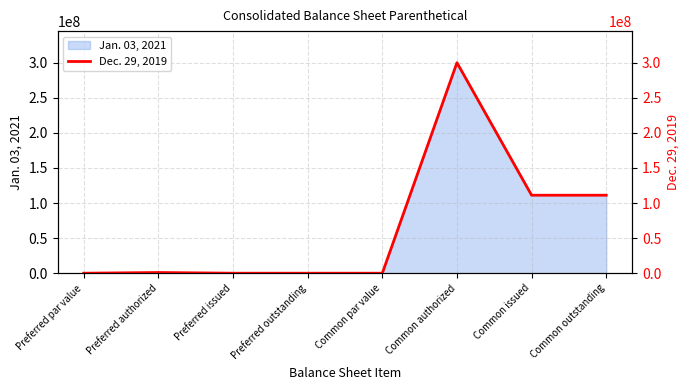

List the labels in order of value, largest first.

Common authorized, Common issued, Common outstanding, Preferred authorized, Preferred par value, Common par value, Preferred issued, Preferred outstanding